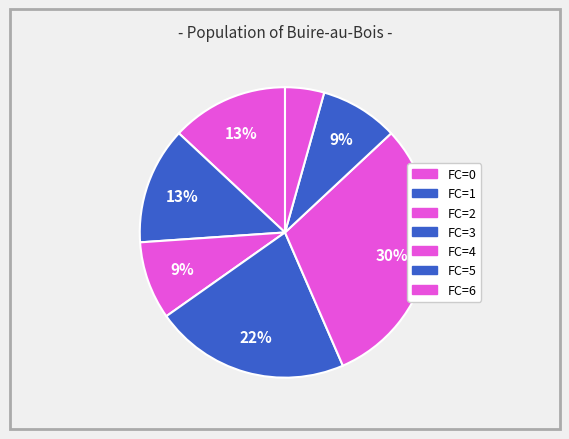

How many slices are in this pie chart?

7